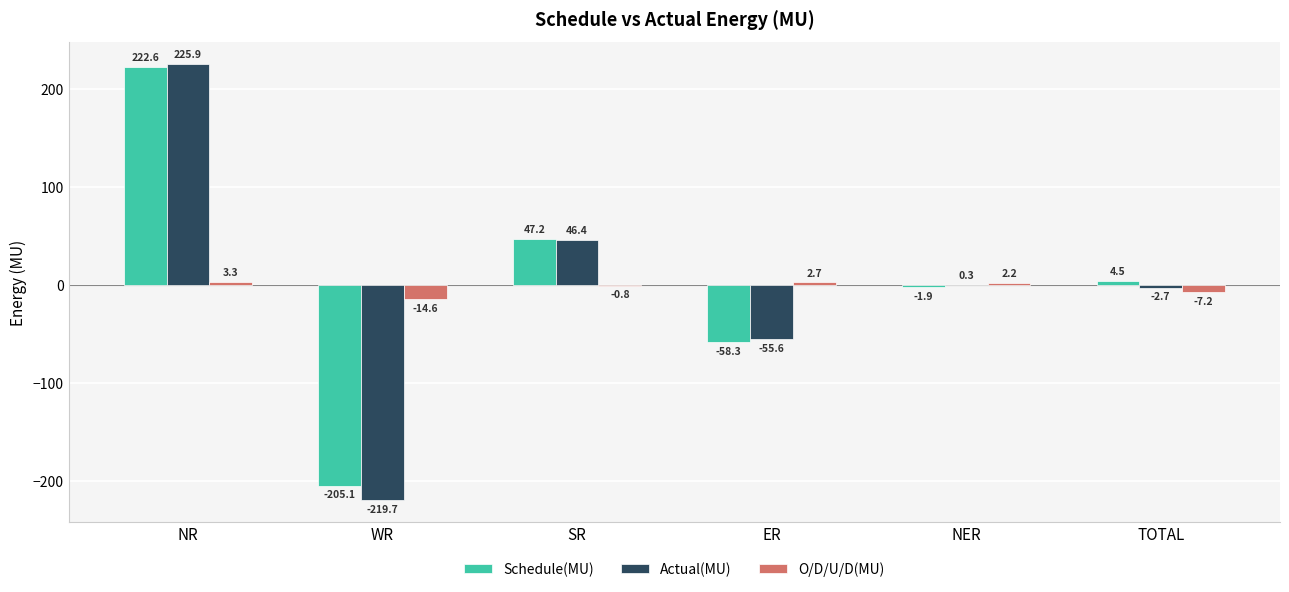

What is the sum of the O/D/U/D(MU) values at TOTAL and WR?

-21.8